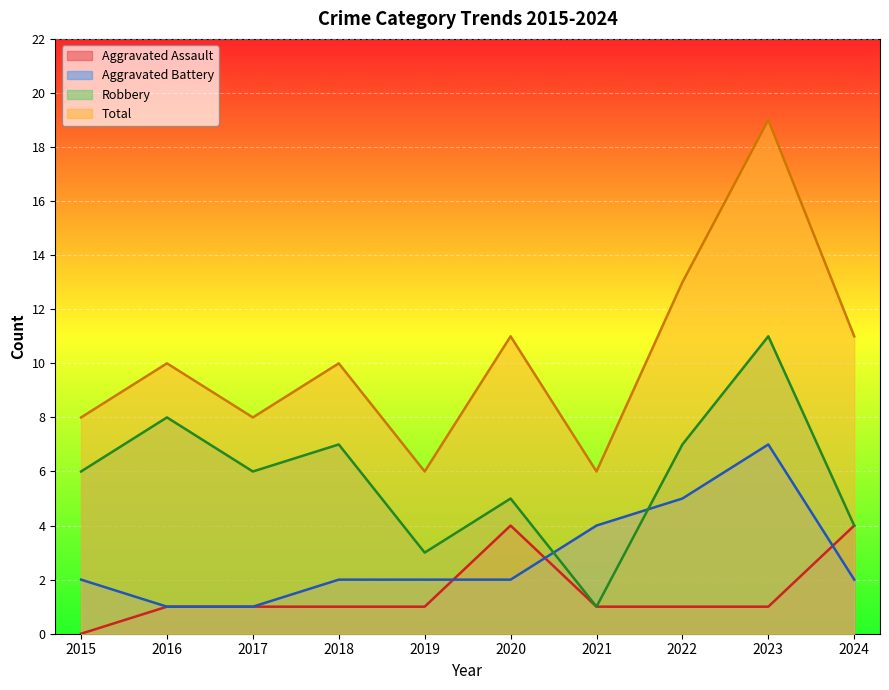

Count the Aggravated Assault values in the range 1 to 2.

7